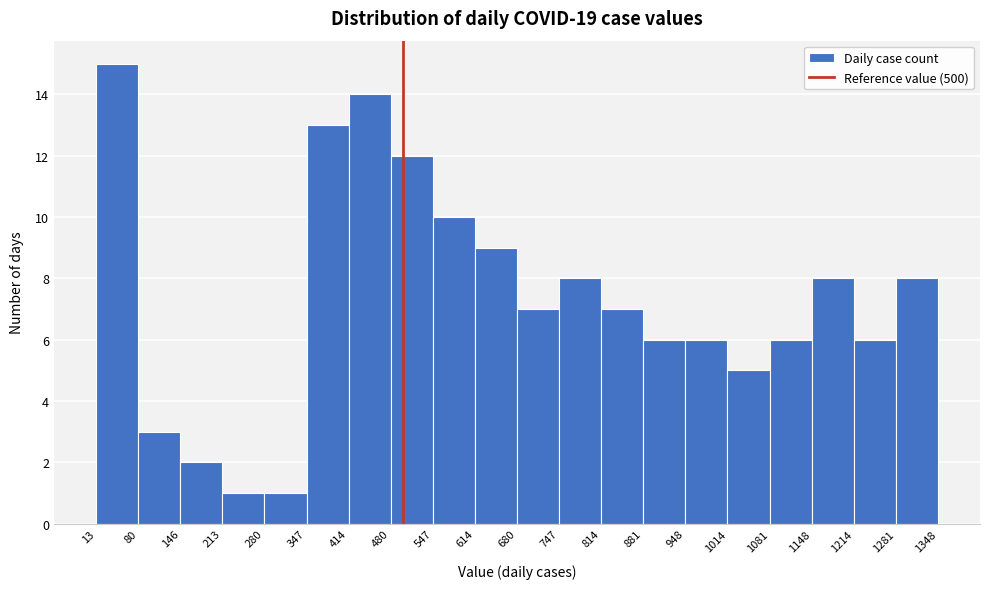

Over which range of the x-axis is the bar tallest?

13 to 80